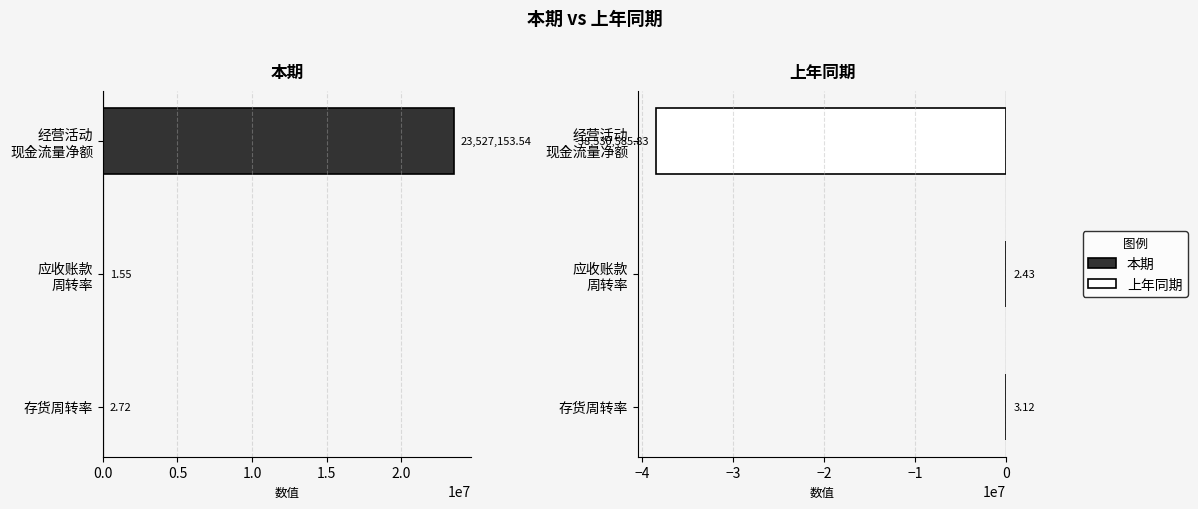

List the series in order of their peak value, highest first.

本期, 上年同期